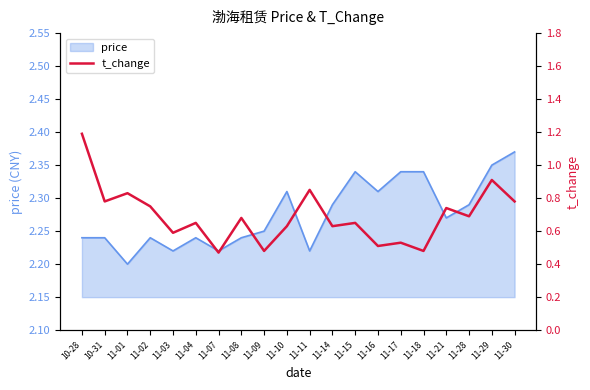

How many points are lower than both their immediate neighbors (excluding endpoints)?

8